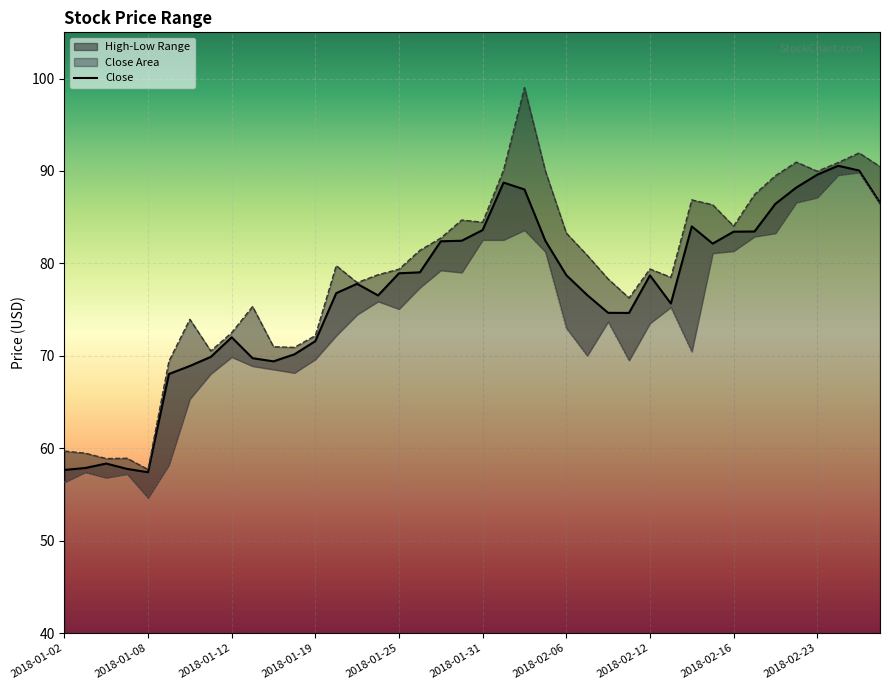

True or false: Low and Close cross at least once.

False